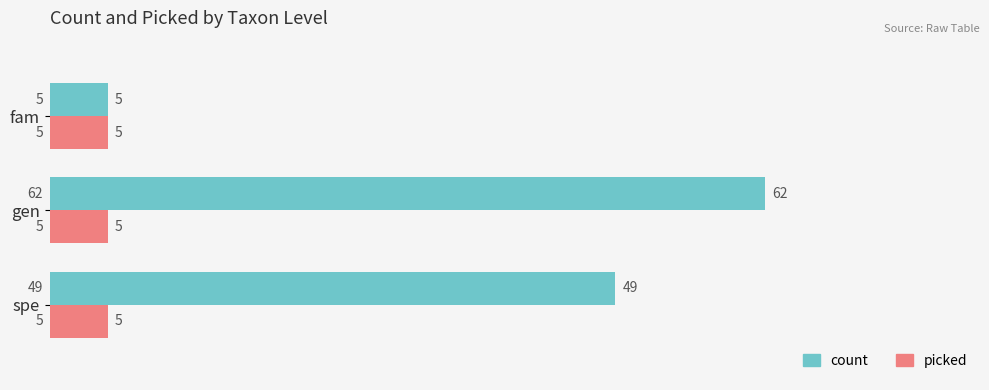

What are all the series names shown in the legend?

count, picked